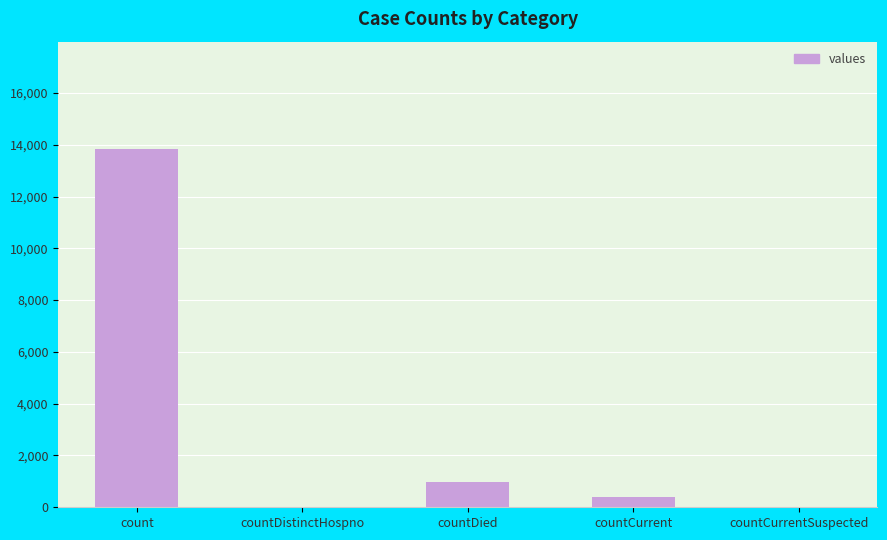

Reading left to right, list all the values displayed in this chart.

count=13831	countDistinctHospno=0	countDied=984	countCurrent=404	countCurrentSuspected=0